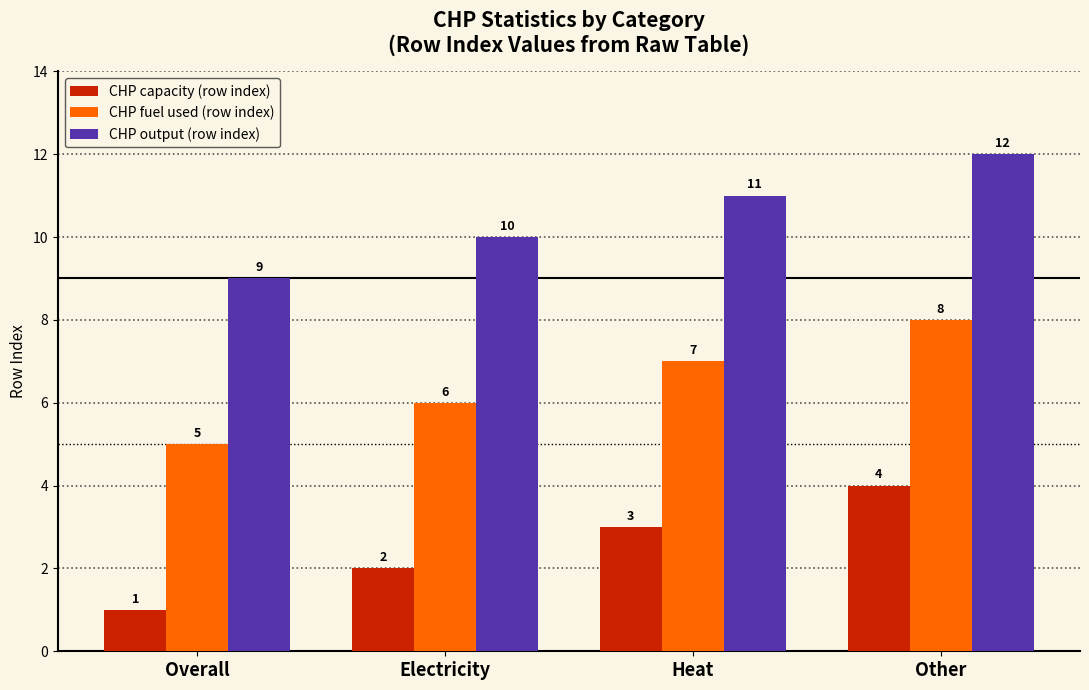

How many data points does each series have?

4